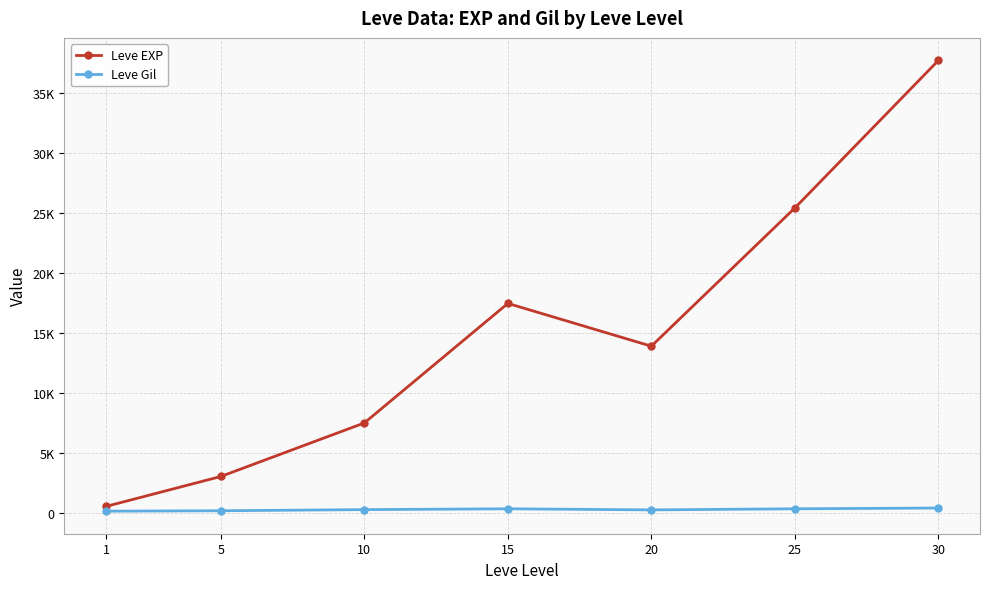

List the labels in order of Leve Gil value, smallest first.

1, 5, 20, 10, 15, 25, 30